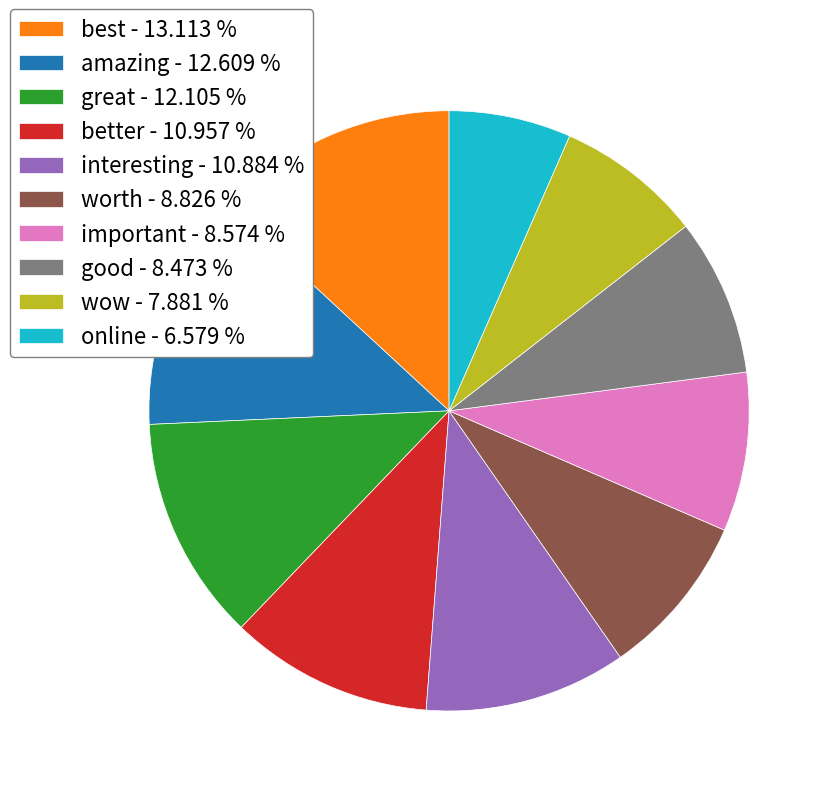

Which category has the smallest portion of the pie?

online